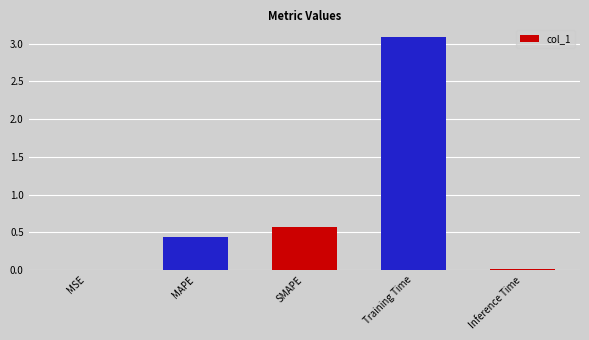

At which category does the chart reach its peak across all series?

Training Time